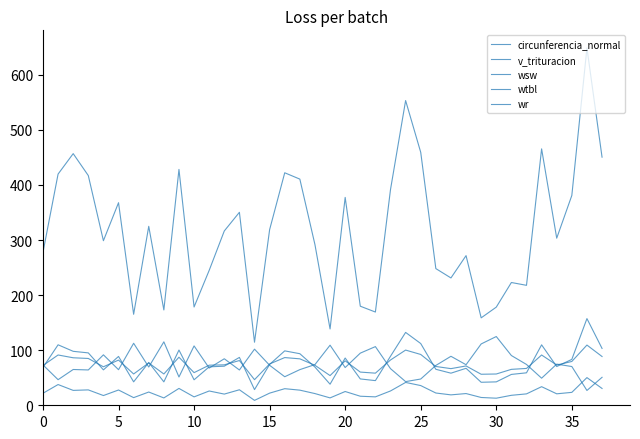

What is the label of the 17th point from the right?

21